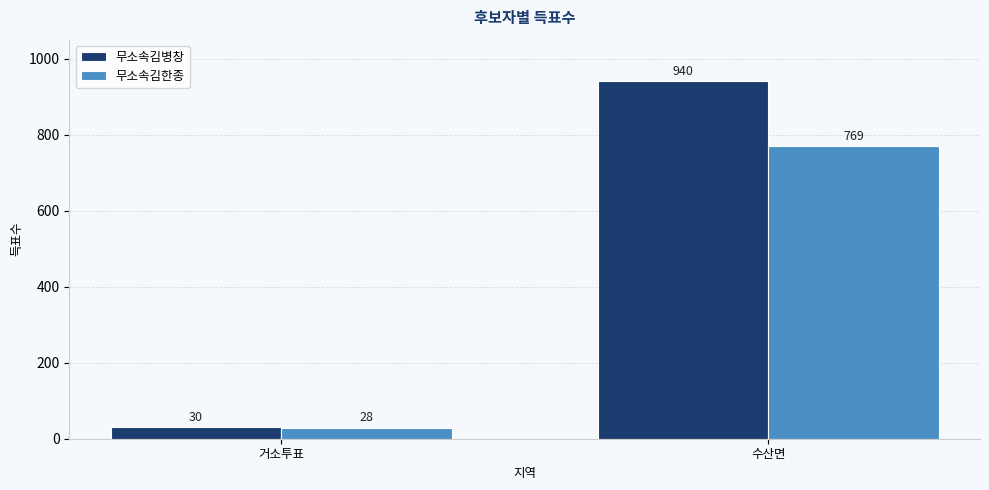

Reading left to right, extract all data points from this chart.

무소속김병창: 30	940
무소속김한종: 28	769